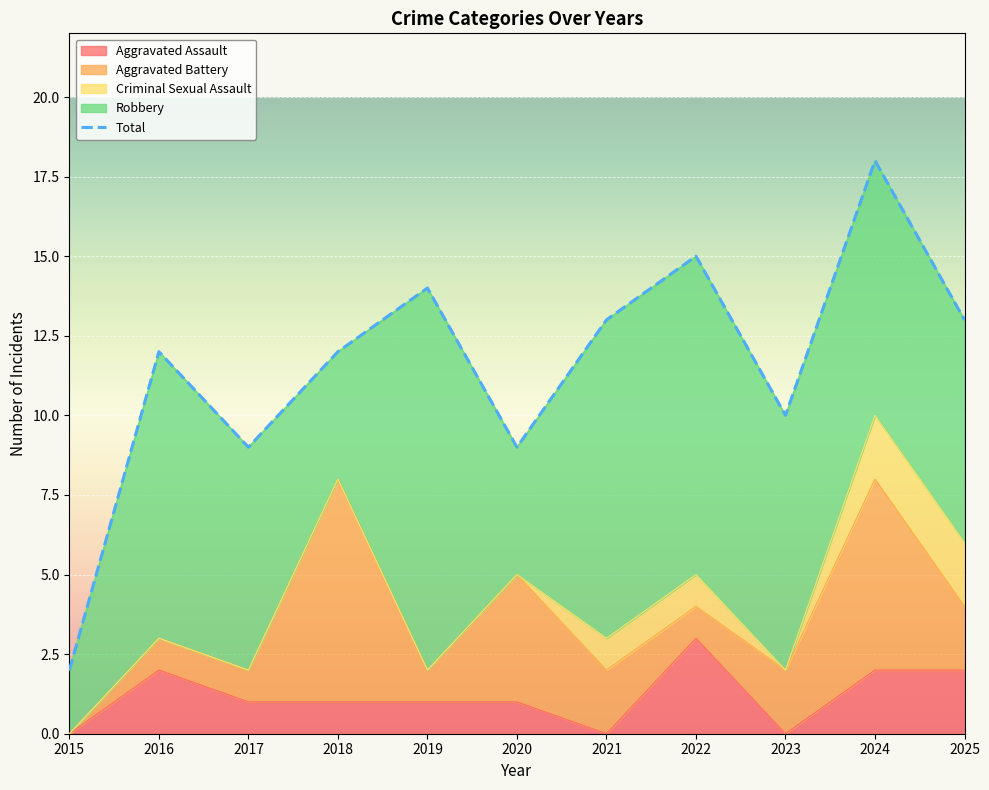

What is the sum of the Total values at 2015 and 2025?

15